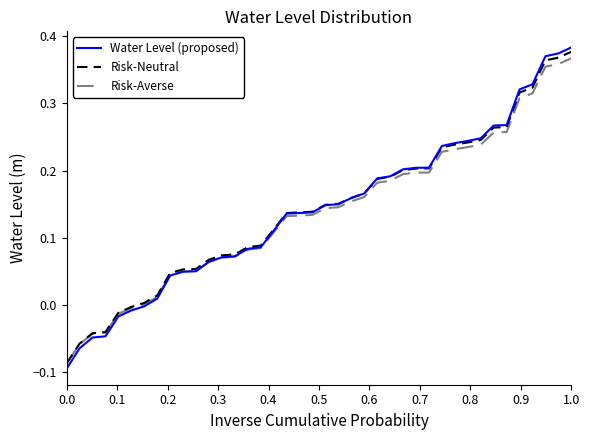

How many lines are shown in the chart?

3